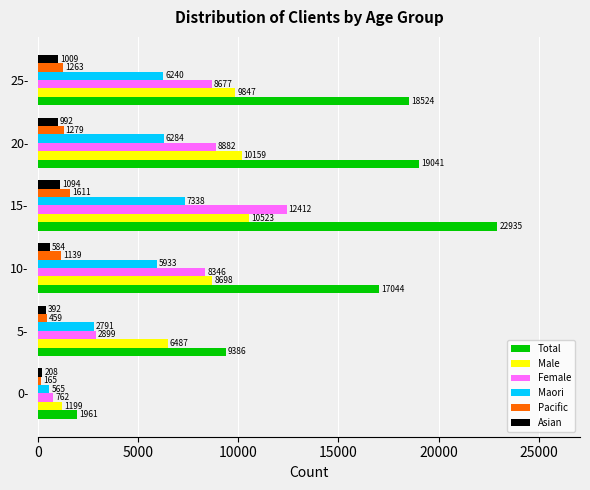

How many categories are shown in the chart?

6